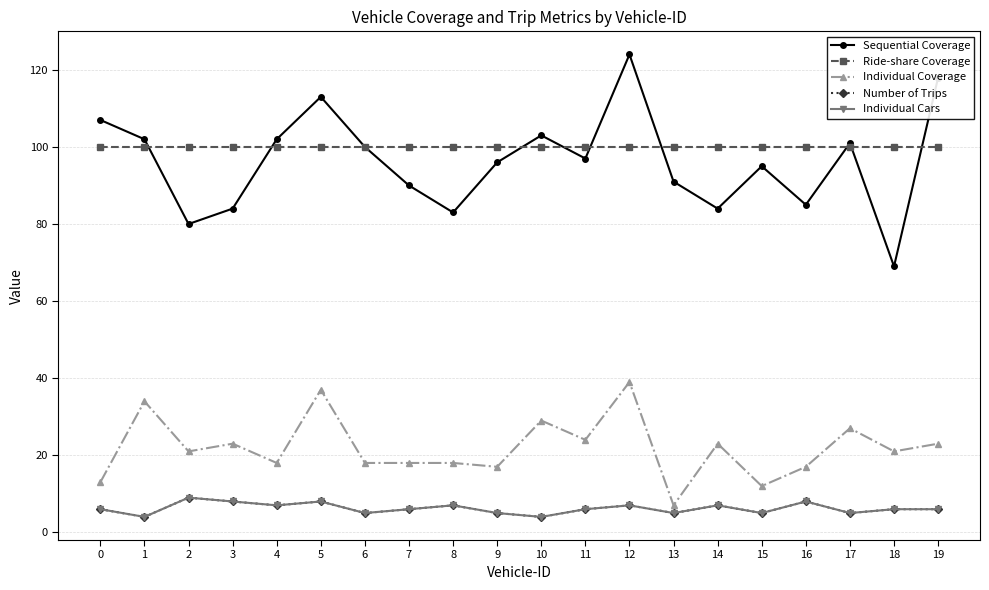

How many times do Sequential Coverage and Ride-share Coverage cross each other?

9